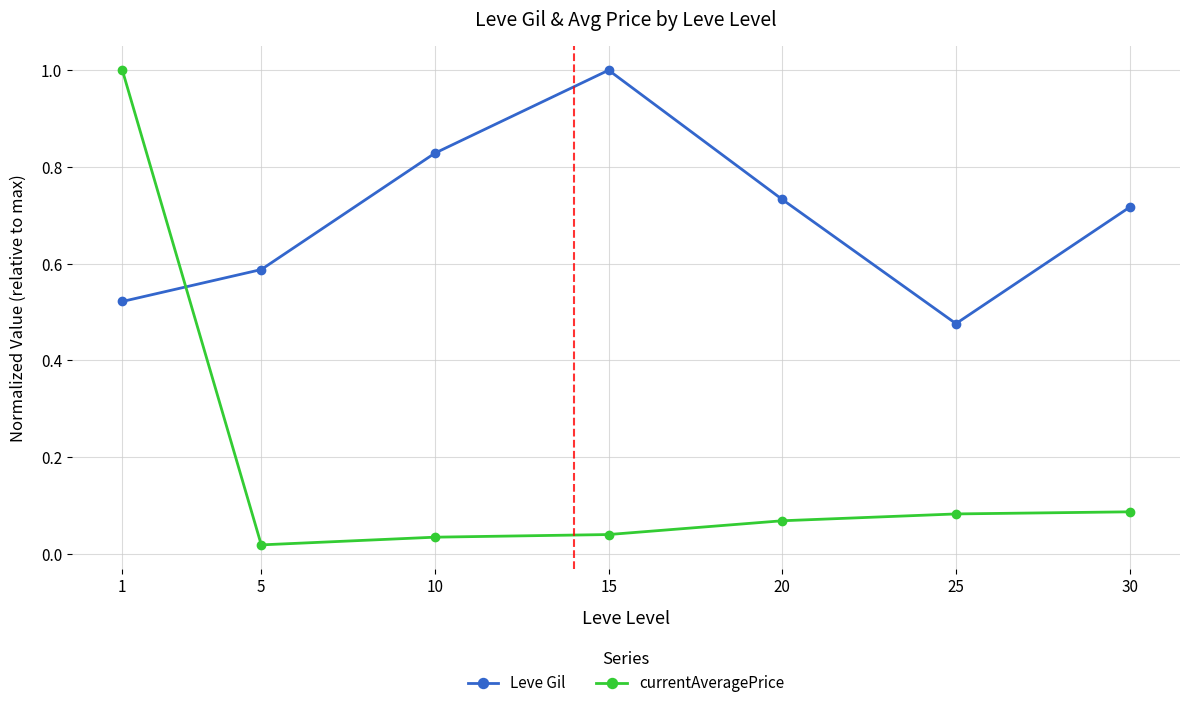

Count the number of categories in the chart.

7